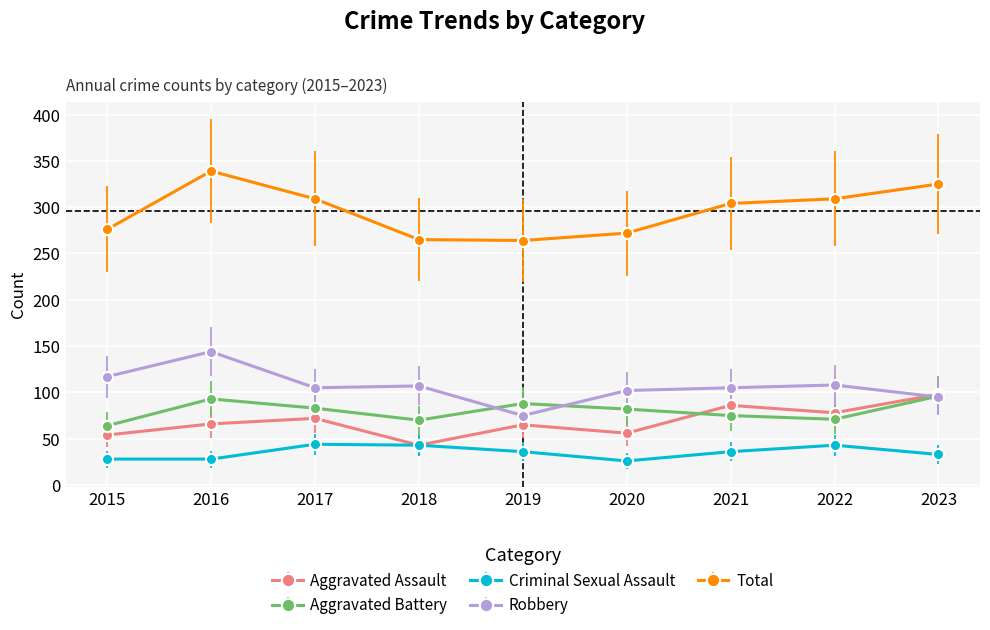

True or false: Criminal Sexual Assault and Aggravated Battery intersect in this chart.

False